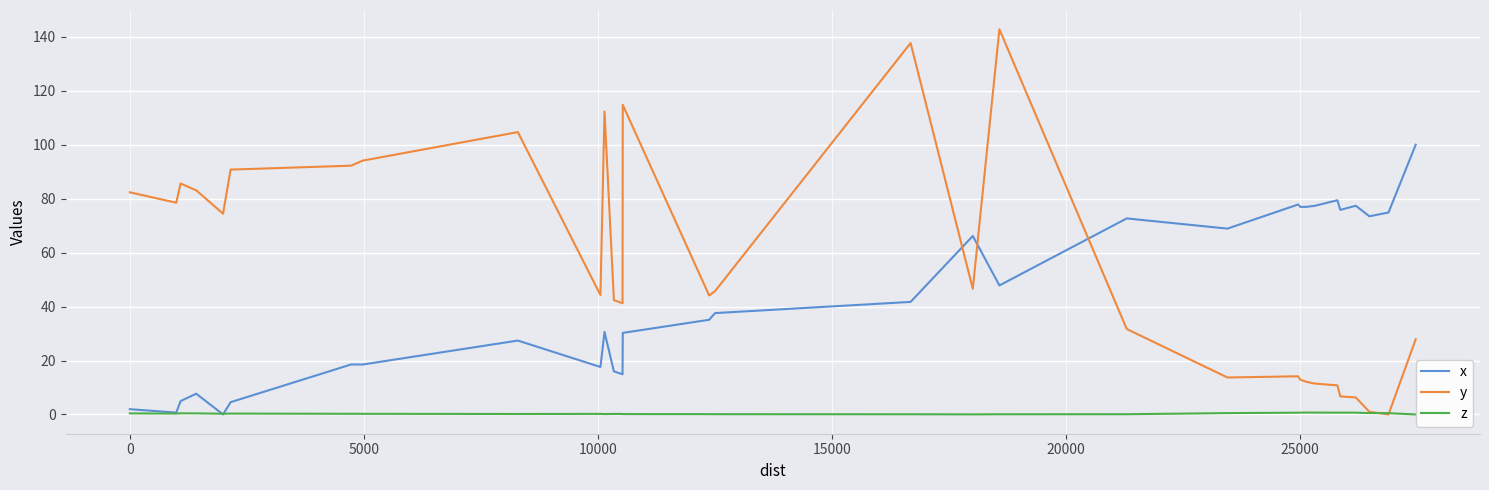

Which series has the largest total across all categories?

y